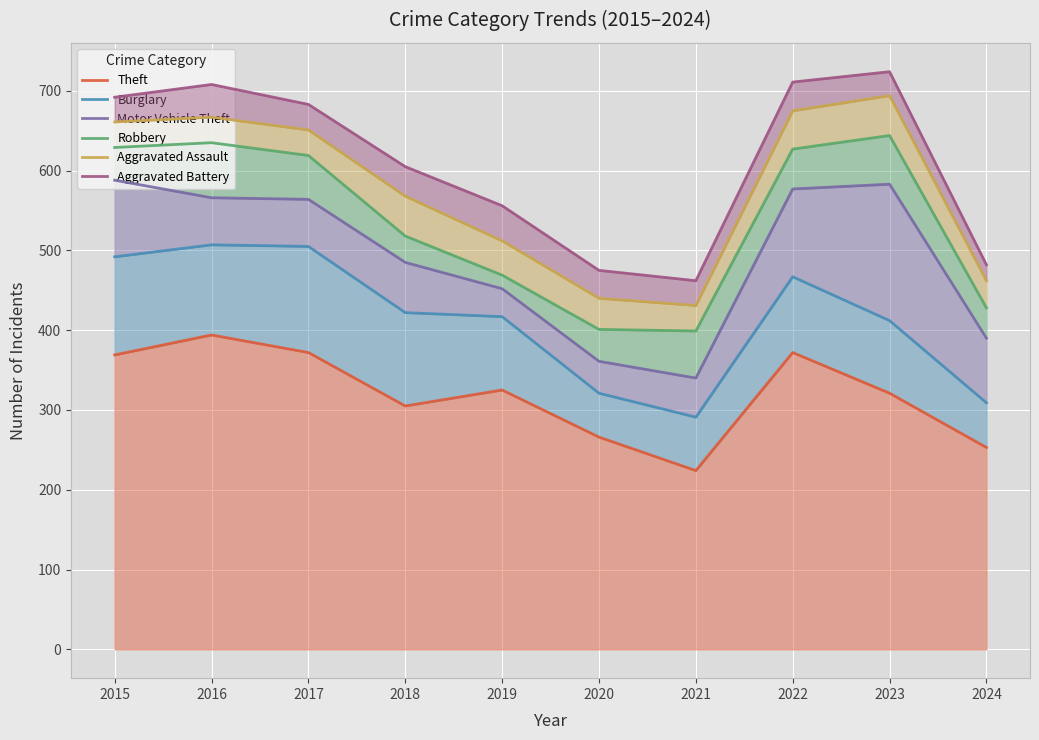

How many categories are shown in the chart?

10